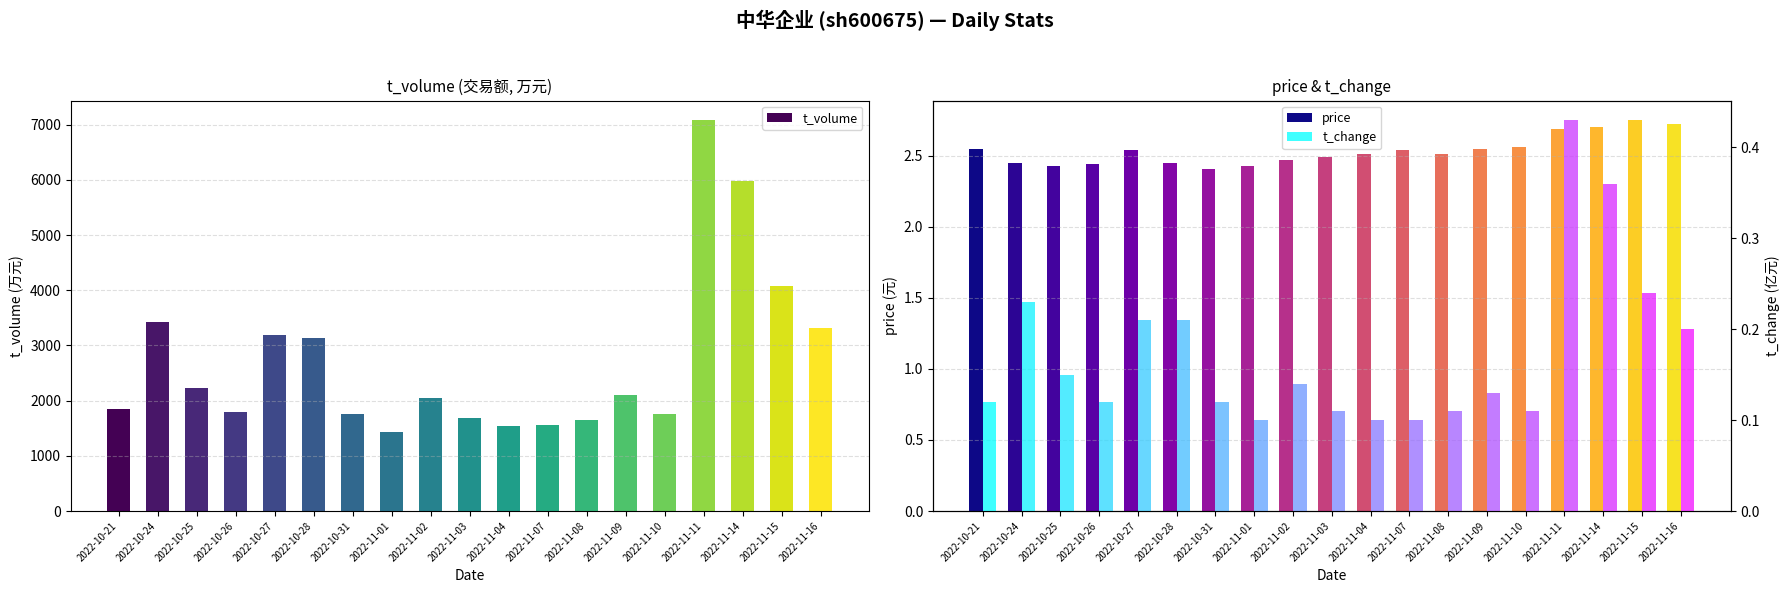

List the labels in order of t_volume value, largest first.

2022-11-11, 2022-11-14, 2022-11-15, 2022-10-24, 2022-11-16, 2022-10-27, 2022-10-28, 2022-10-25, 2022-11-09, 2022-11-02, 2022-10-21, 2022-10-26, 2022-11-10, 2022-10-31, 2022-11-03, 2022-11-08, 2022-11-07, 2022-11-04, 2022-11-01